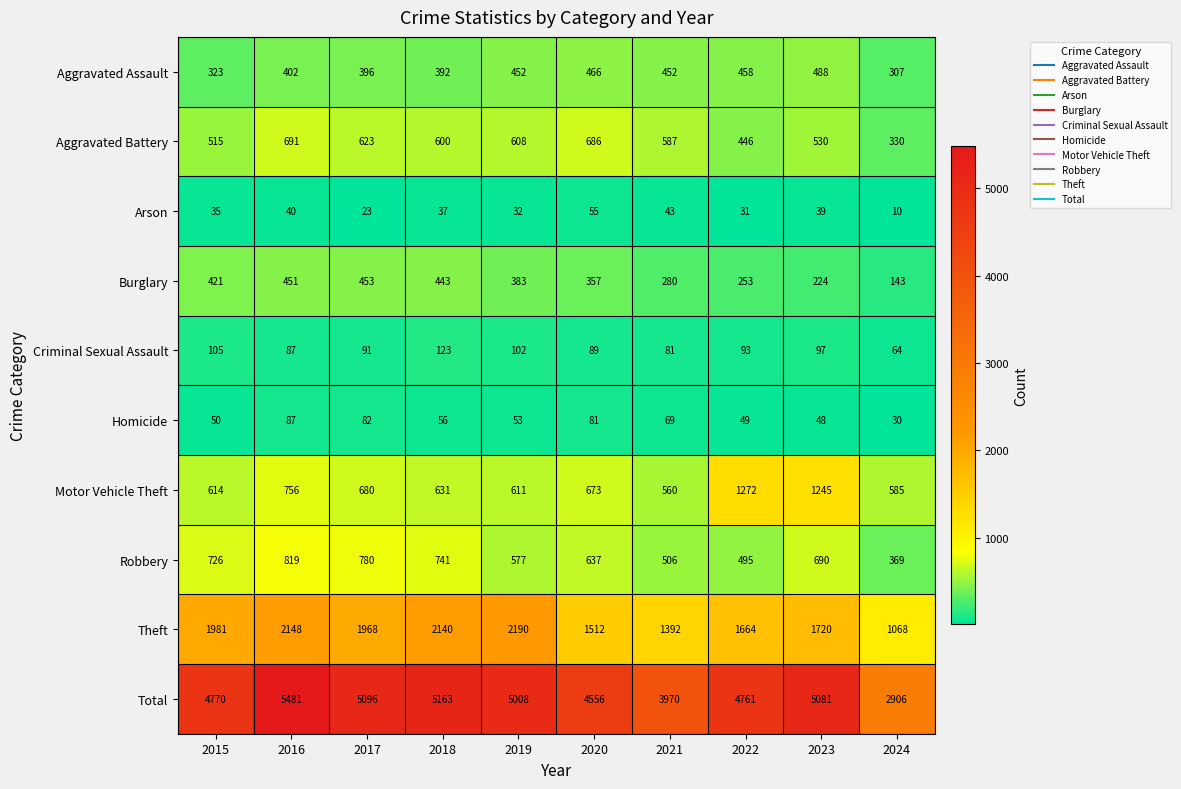

What is the difference between the Aggravated Assault values at 2015 and 2019?

129